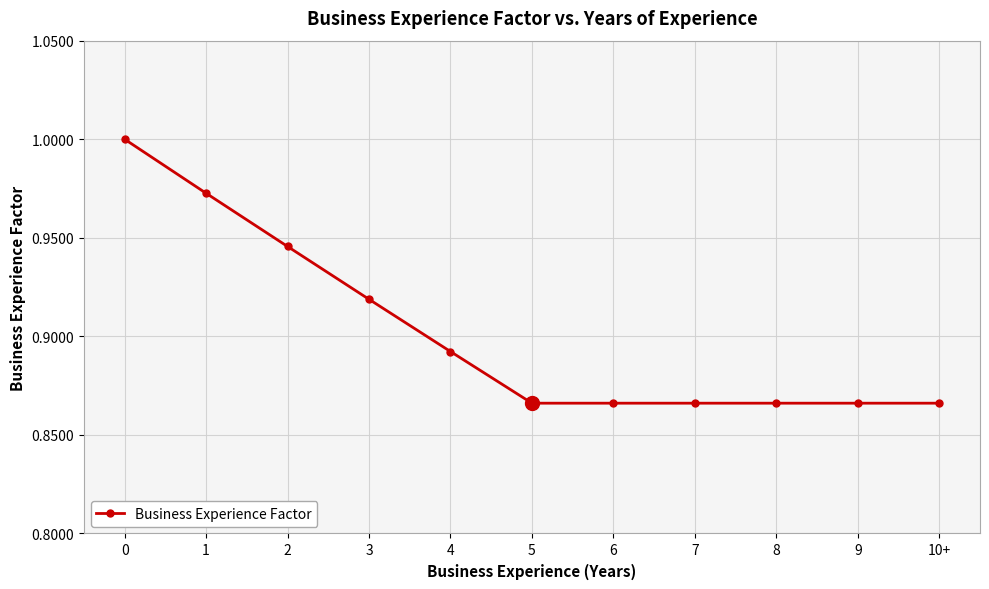

What is the sum of all values?

9.9